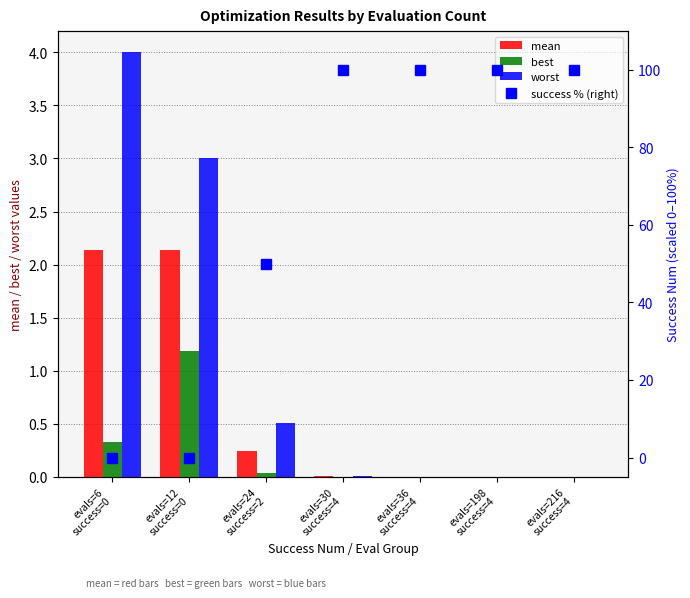

Does the chart contain stacked bars?

No